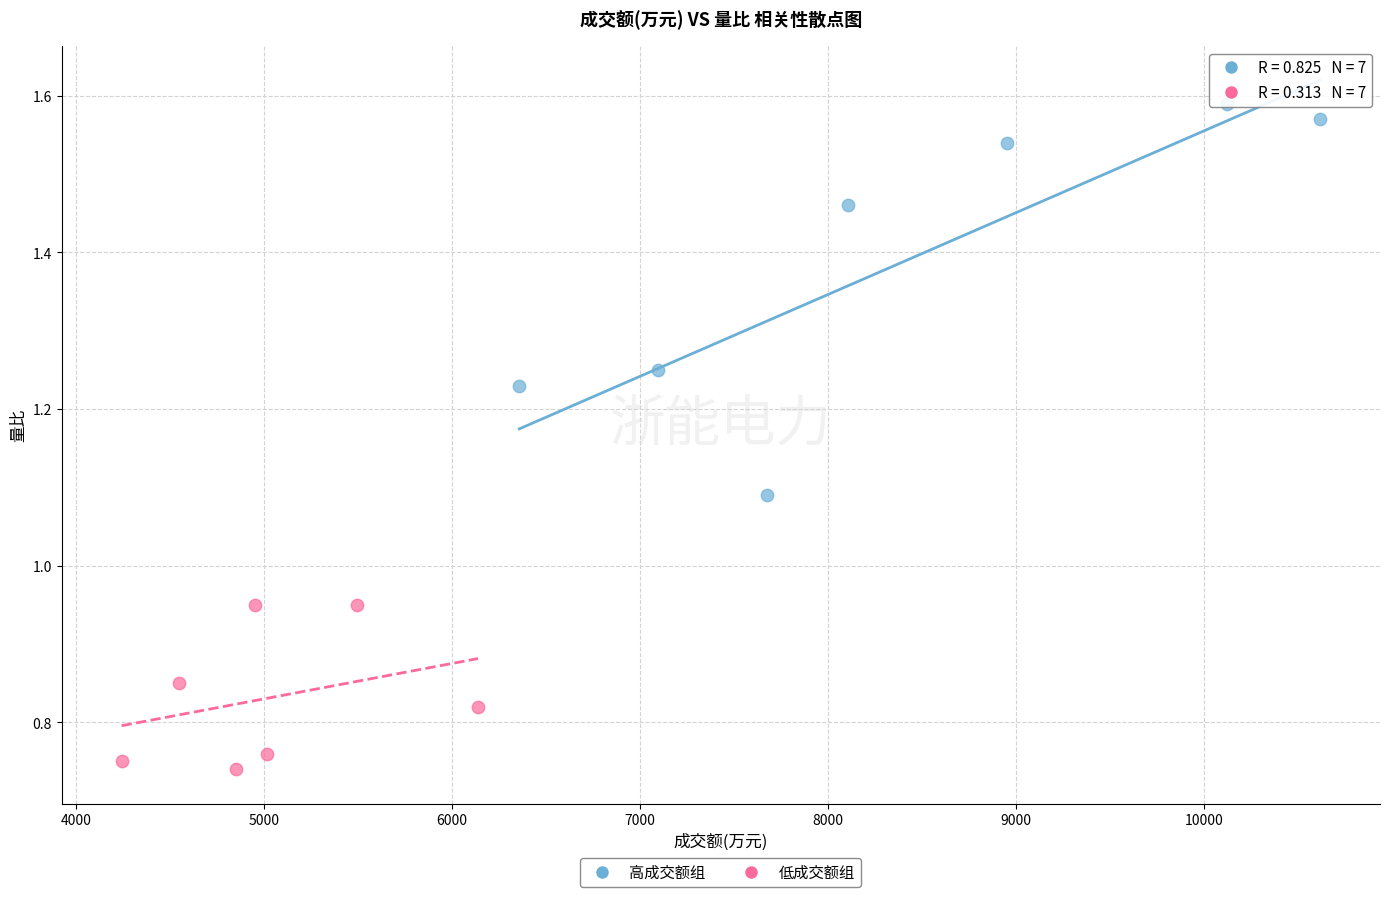

Which series contains the highest Y value?

高成交额组